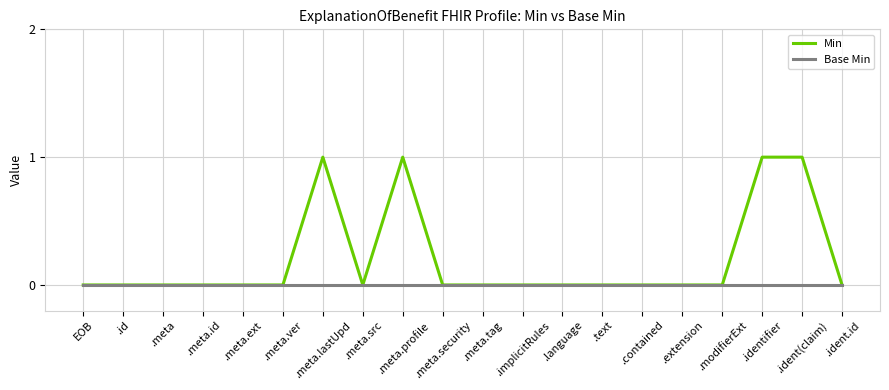

Is it true that Base Min equals 0 at .meta.ver?

True